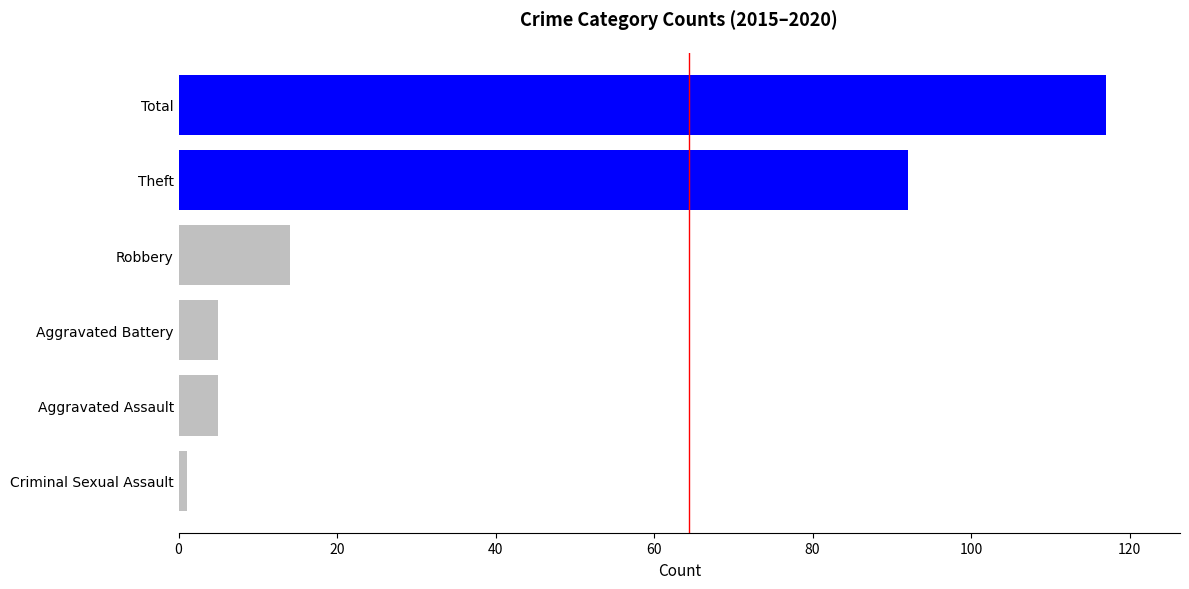

Does the chart contain any negative values?

No